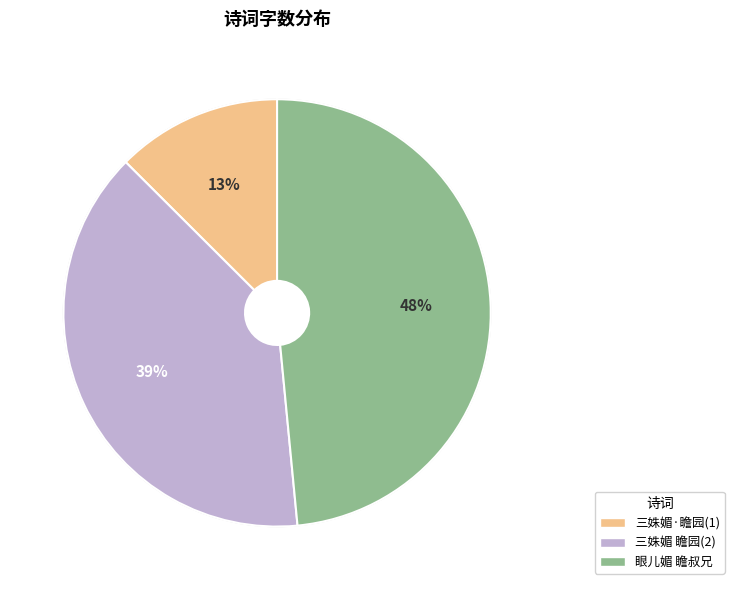

Count the number of slices in the pie.

3